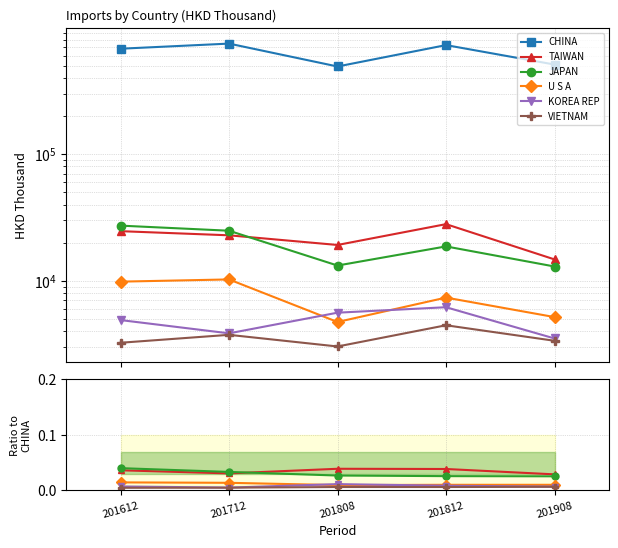

In U S A, how many points are lower than both neighbors (excluding endpoints)?

1